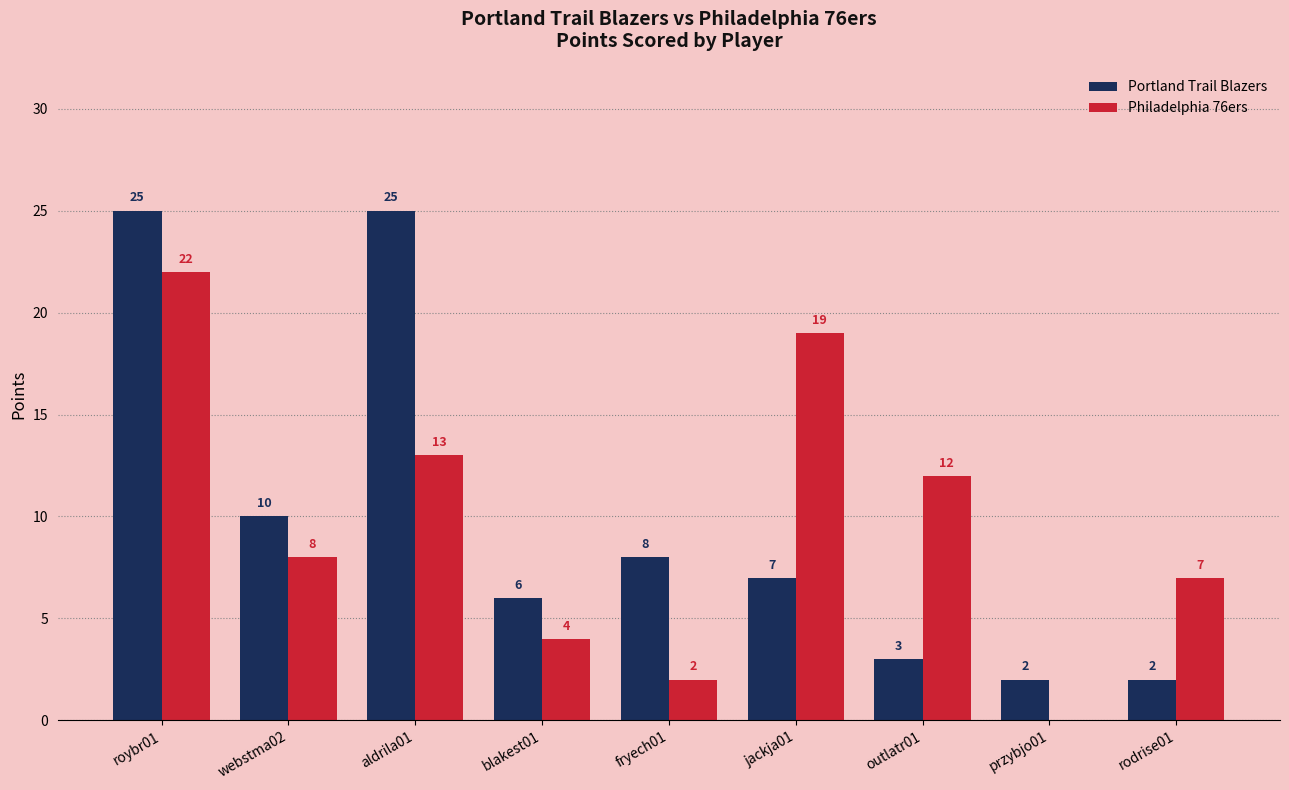

At which label does Philadelphia 76ers first exceed 8?

roybr01